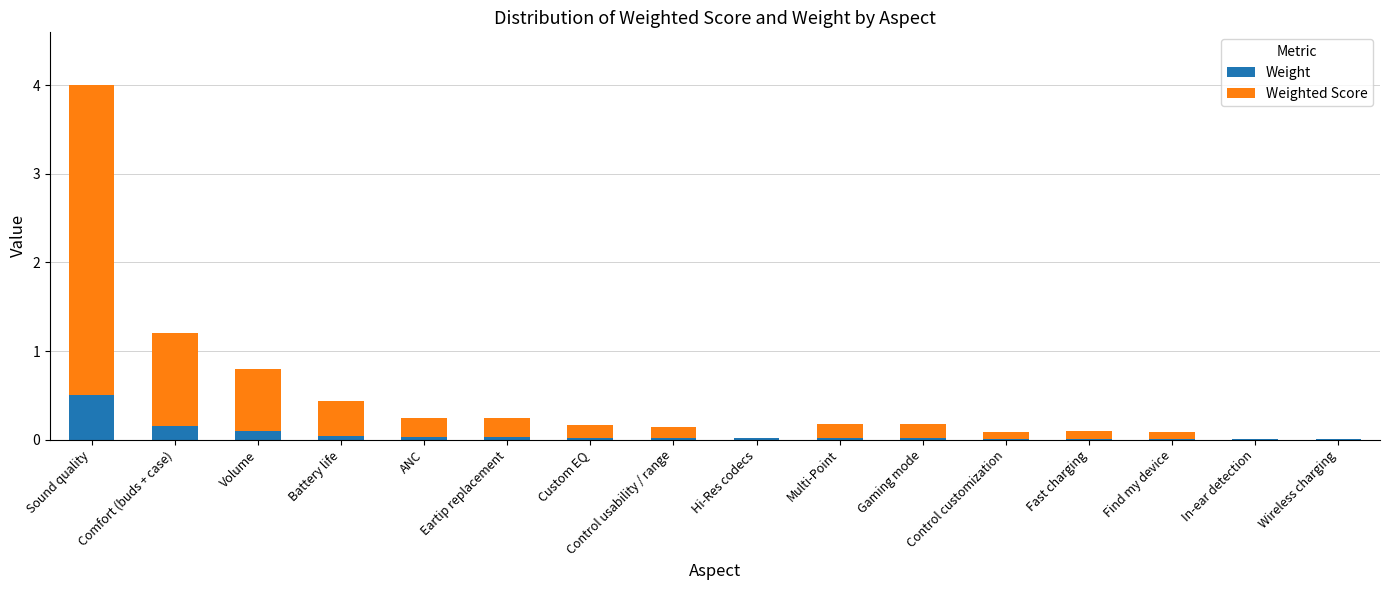

Which category has the highest value in the Weight series?

Sound quality